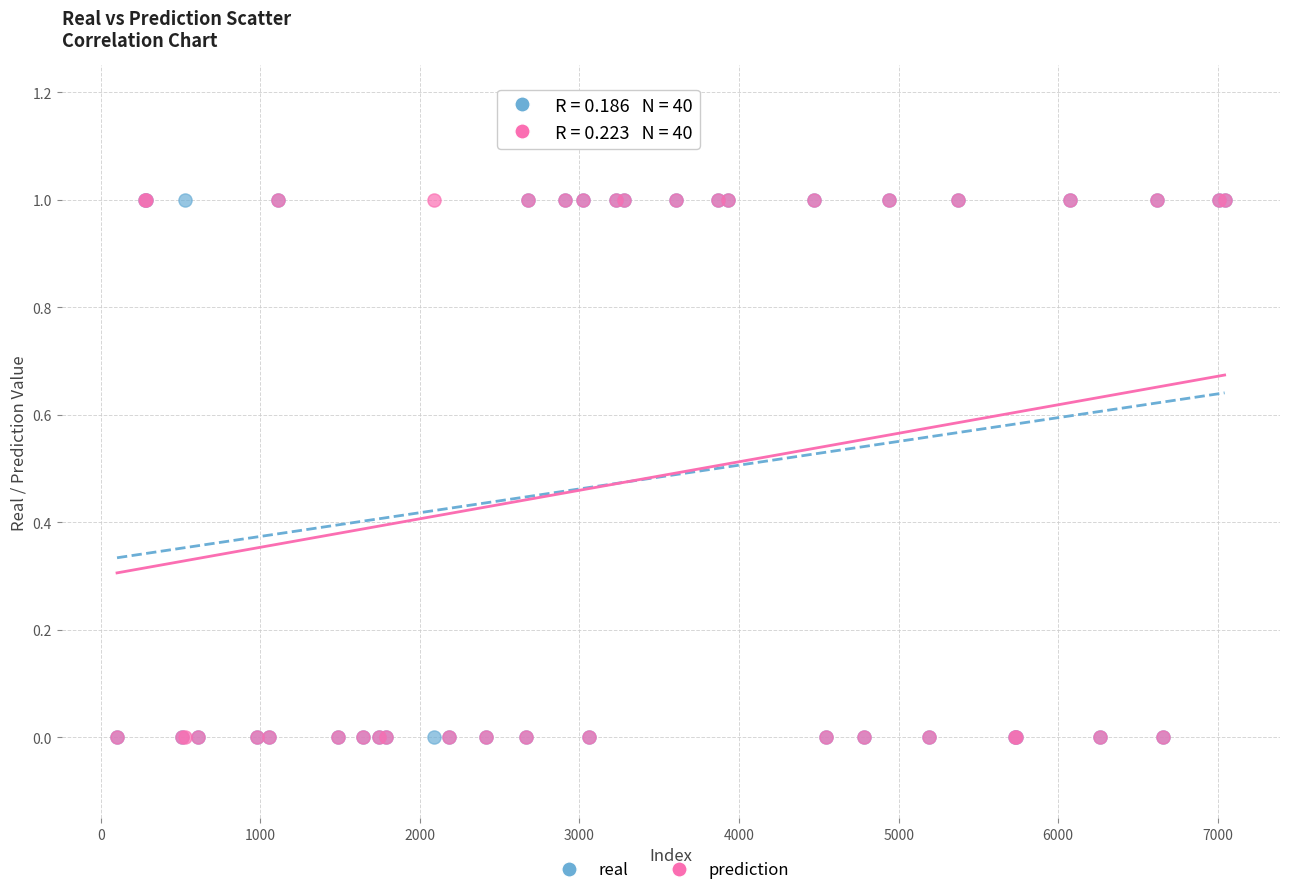

What are all the series names shown in the legend?

real, prediction